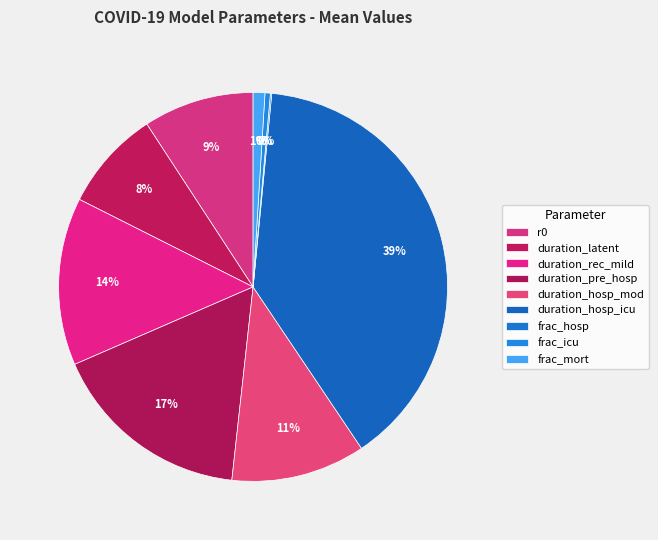

Rank the categories by value from highest to lowest.

duration_hosp_icu, duration_pre_hosp, duration_rec_mild, duration_hosp_mod, r0, duration_latent, frac_mort, frac_icu, frac_hosp